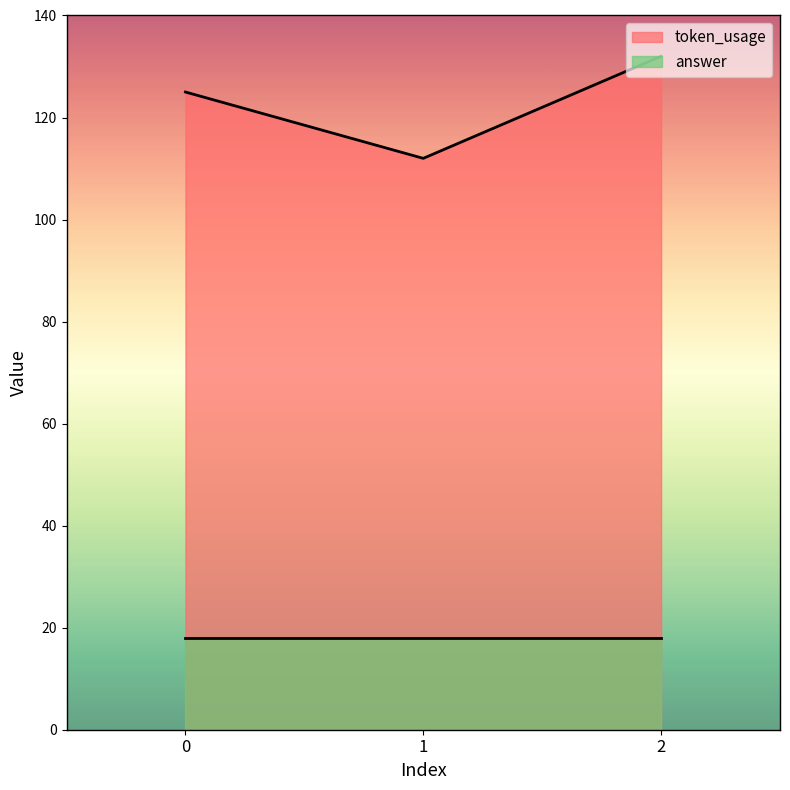

What is the difference between the highest and lowest values at 1?

94